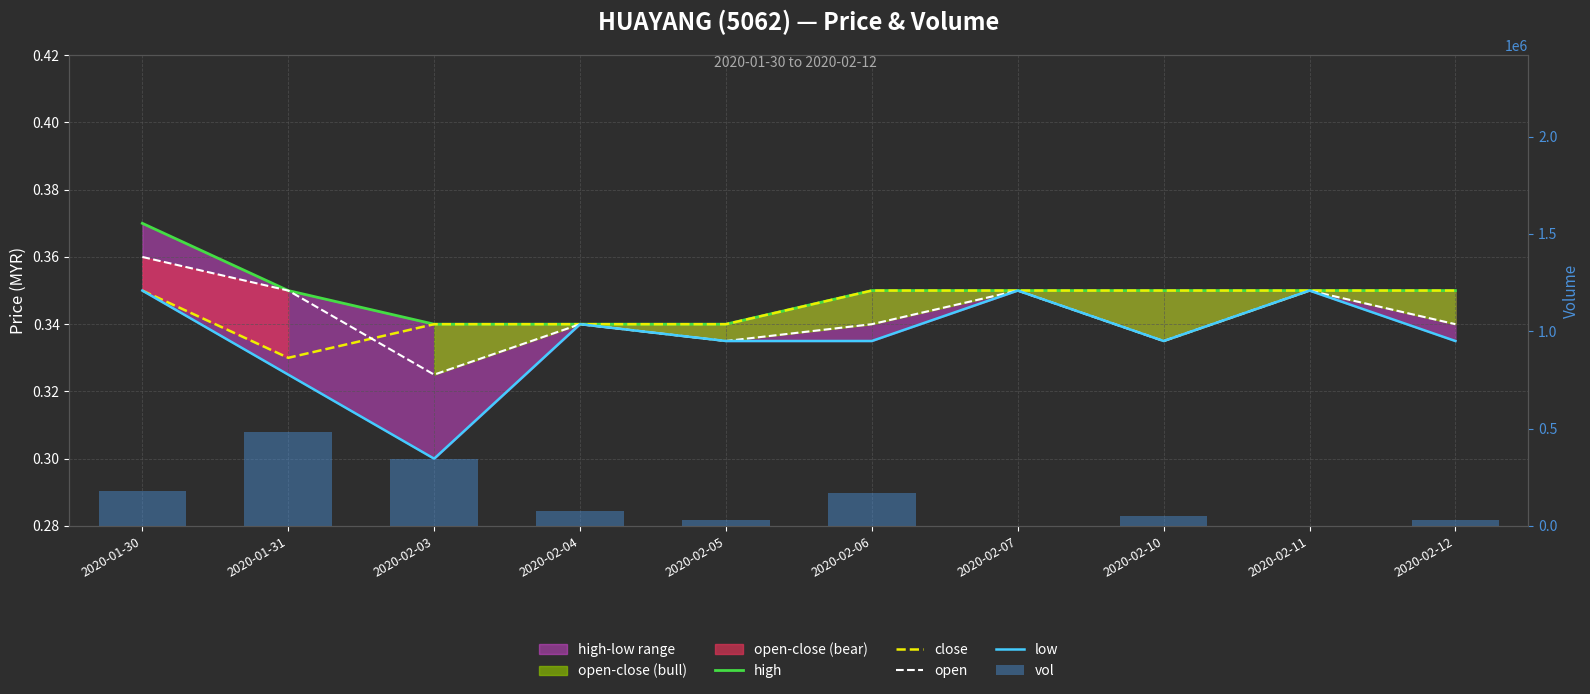

How many distinct data groups are displayed?

5